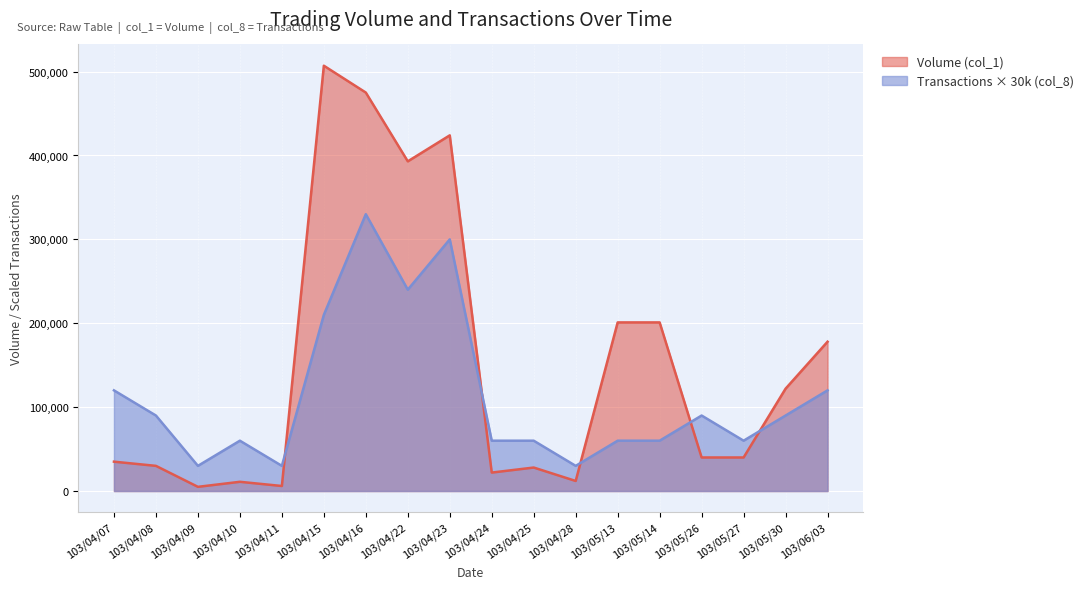

Which category has the highest value across all series?

103/04/15